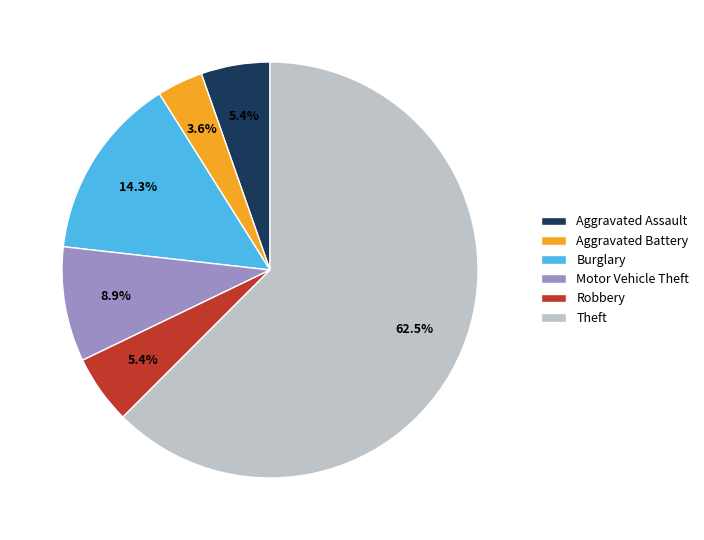

Is the sum of Motor Vehicle Theft and Theft greater than half?

Yes